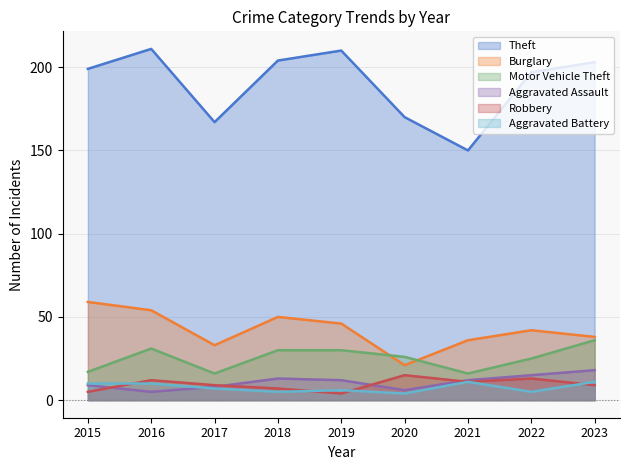

What is the total value across all series at 2023?

315